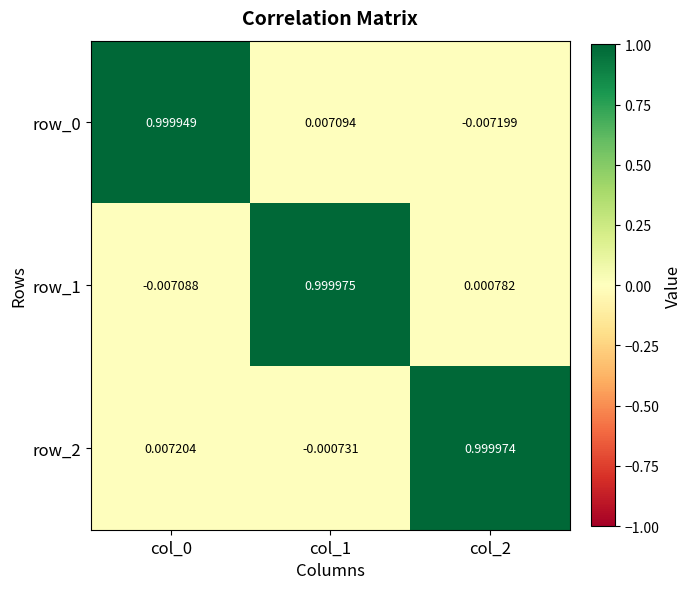

How many data points does each series have?

3